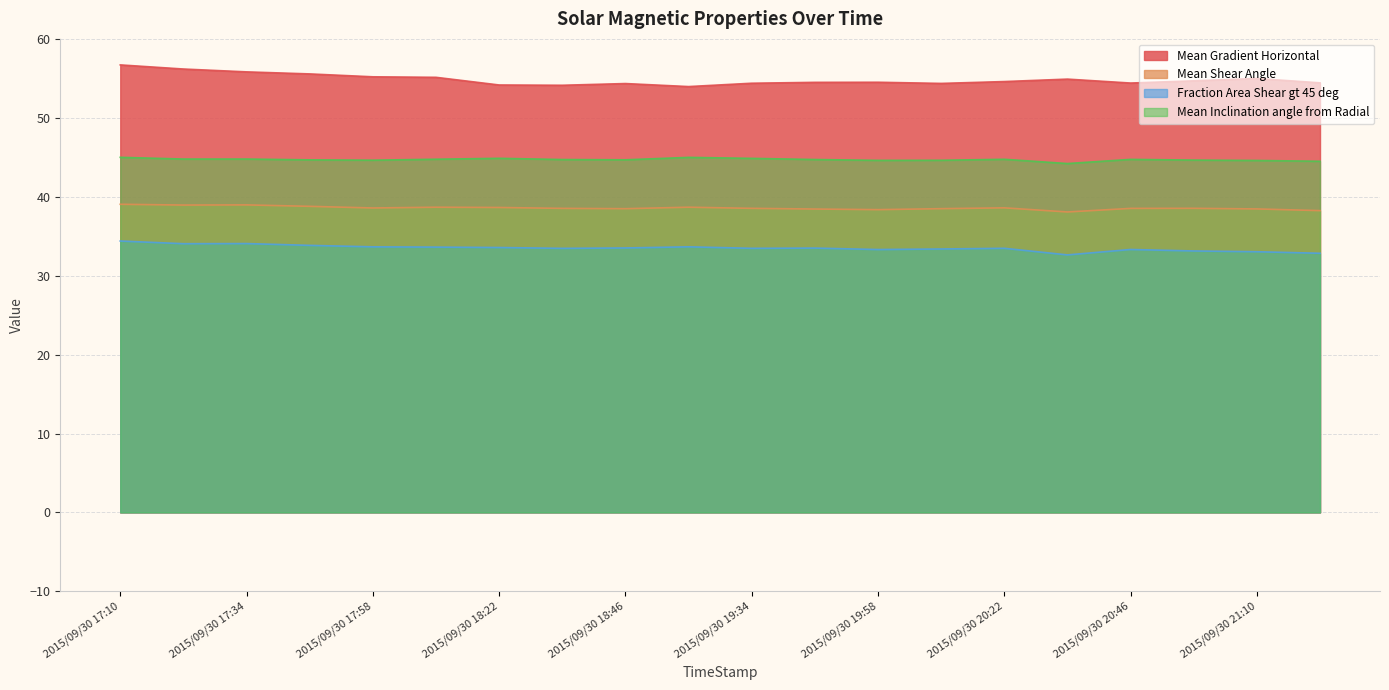

At which label is Mean Shear Angle closest to 38?

2015/09/30 20:34